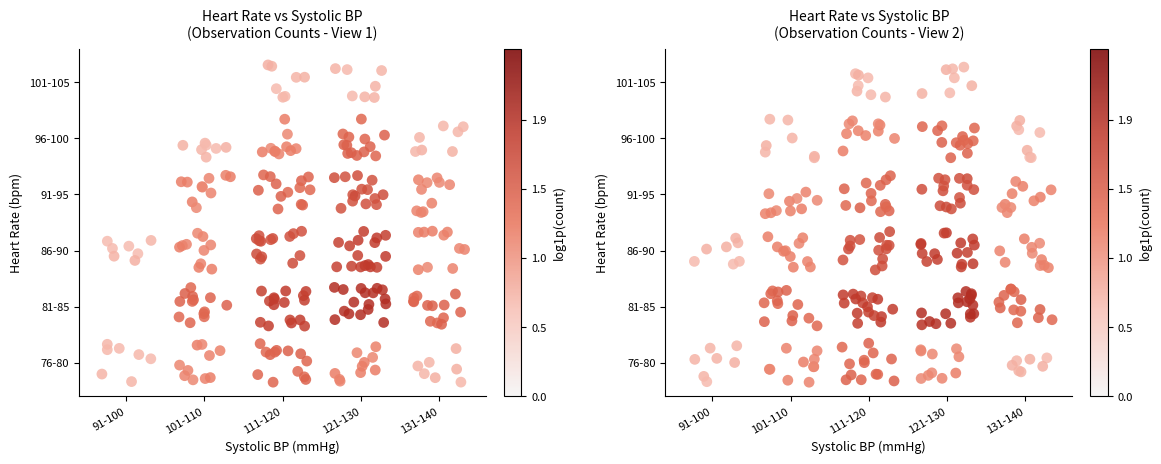

Rank the series at 81-85 from highest to lowest value.

81-85, 76-80, 86-90, 91-95, 96-100, 101-105